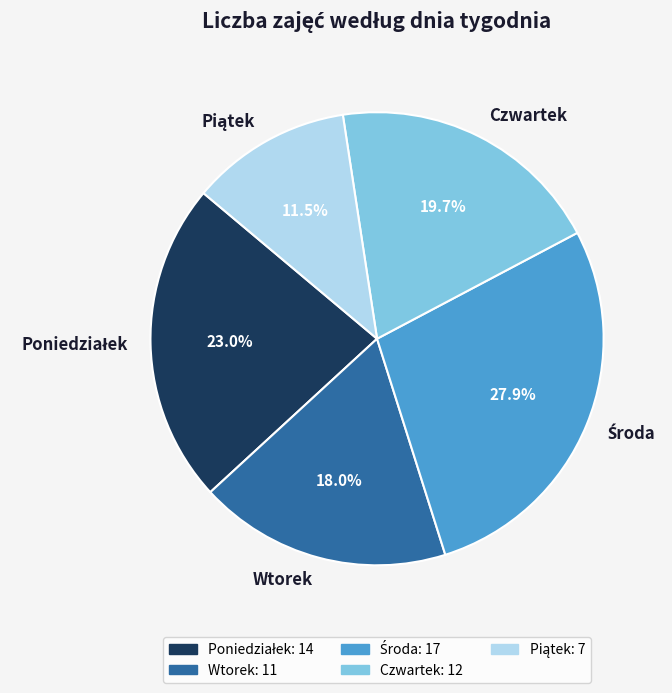

What portion of the pie excludes Wtorek?

82.0%